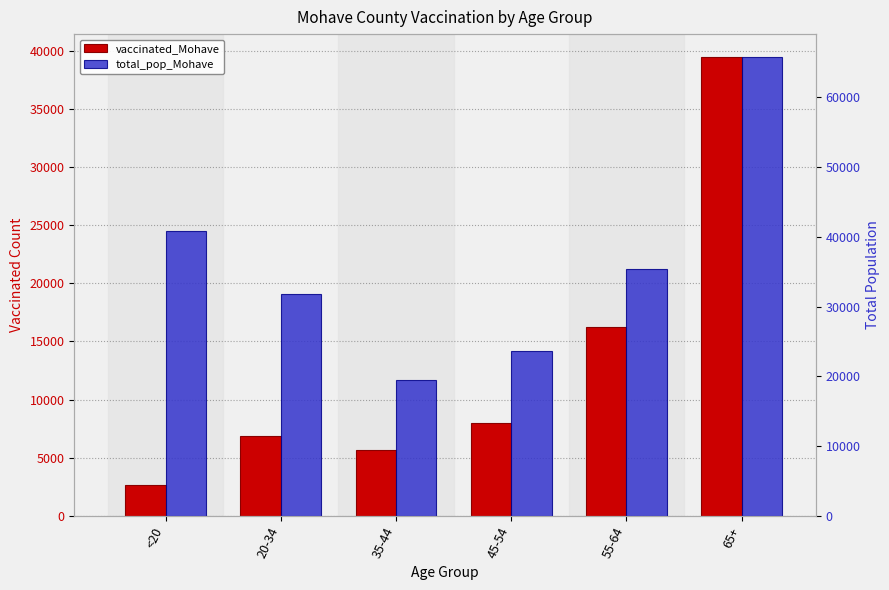

What value does the total_pop_Mohave series have at 20-34?

31783